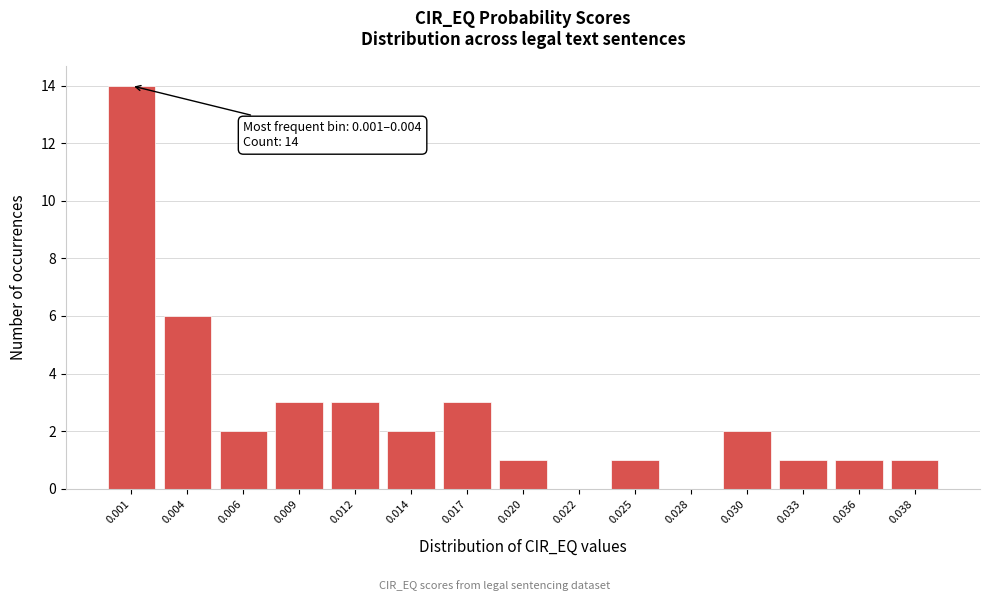

Reading left to right, what are all the values shown in this chart?

0.001=14	0.004=6	0.006=2	0.009=3	0.012=3	0.014=2	0.017=3	0.020=1	0.022=0	0.025=1	0.028=0	0.030=2	0.033=1	0.036=1	0.038=1